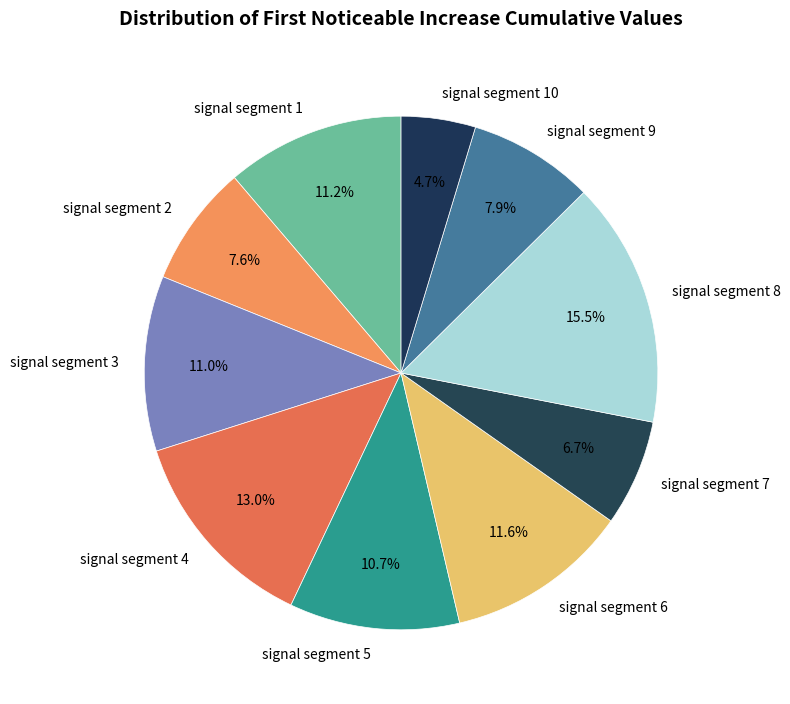

To the nearest percent, what is the difference between the largest and smallest slice percentages?

11%